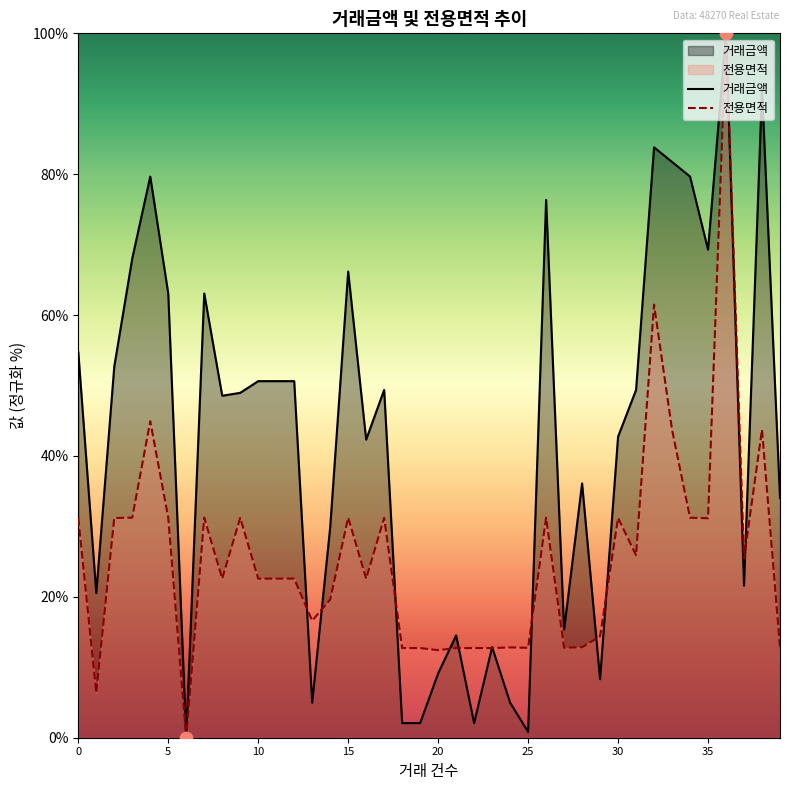

Which series has the largest Y range (max minus min)?

거래금액